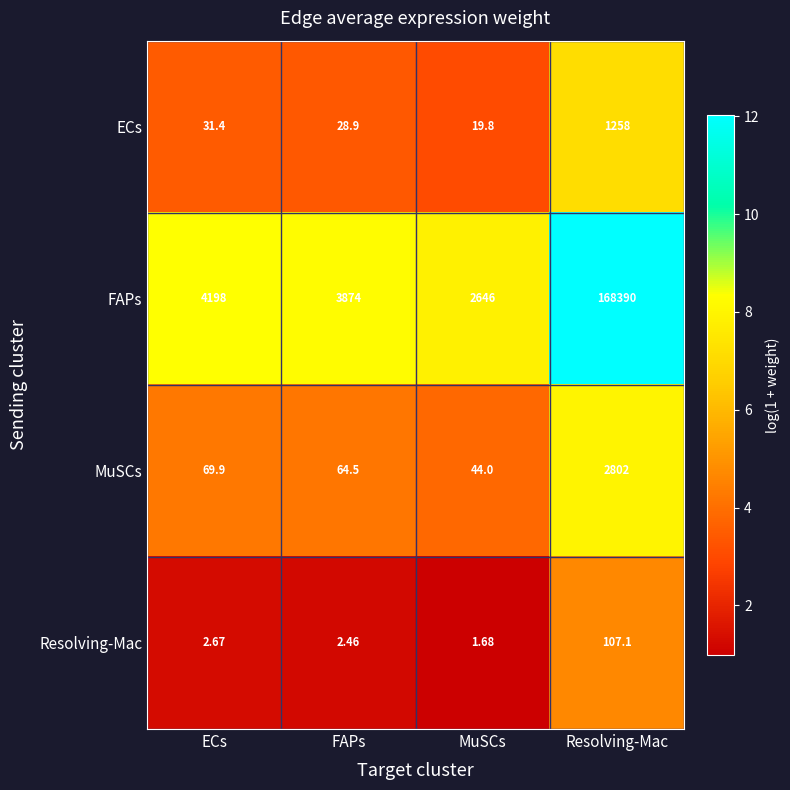

What is the difference between the highest and lowest values at FAPs?

3871.5